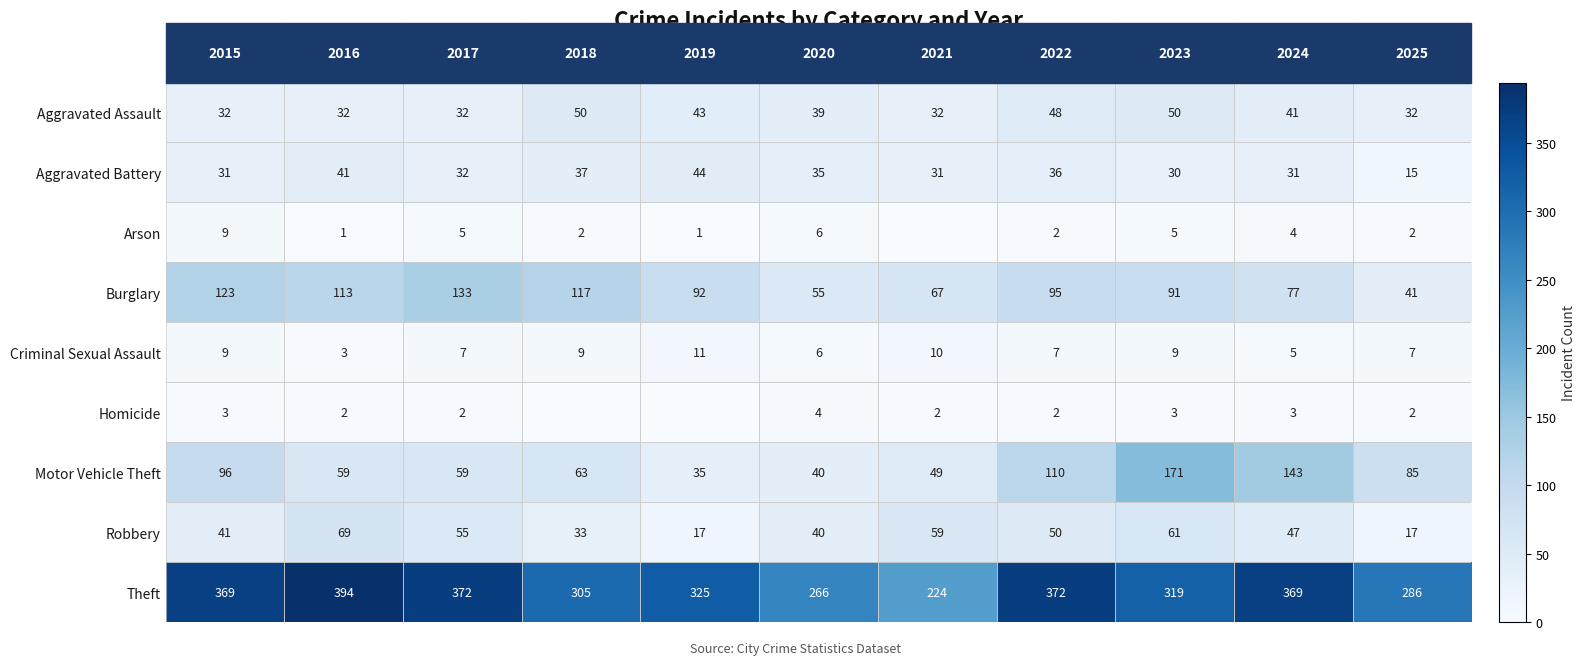

Is the value of Homicide at 2016 greater than the value of Burglary at 2024?

No